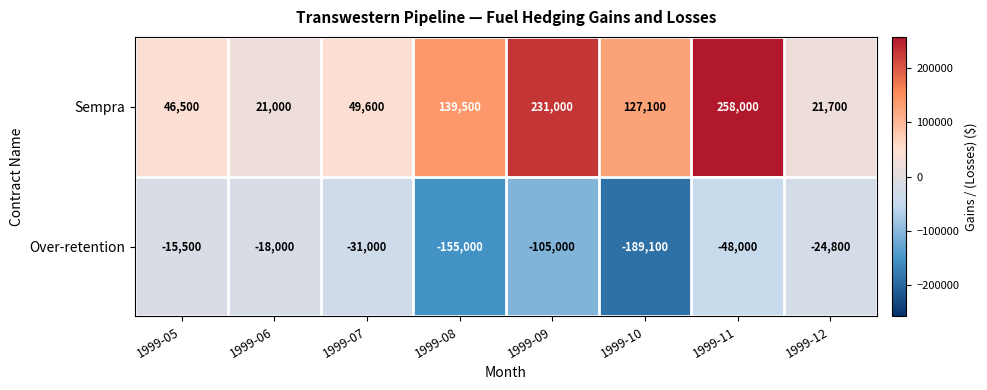

The Over-retention series shows -91973 at 1999-10. True or false?

False